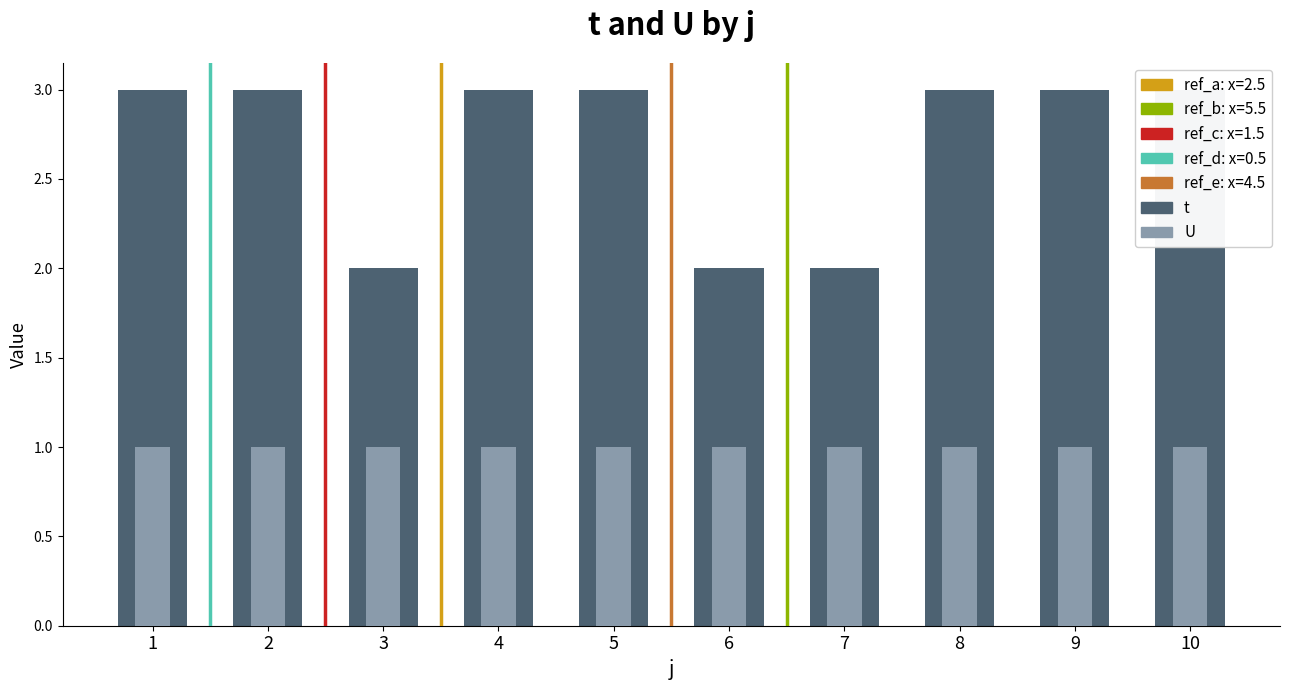

What is the value of the 1st bar from the left?

3